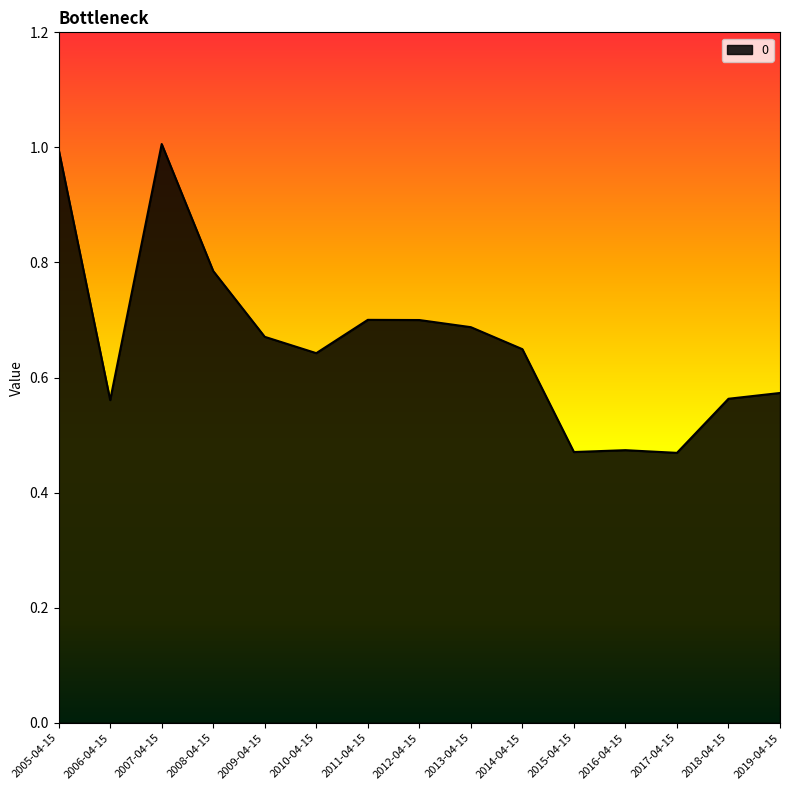

What position from the right is 2007-04-15?

13